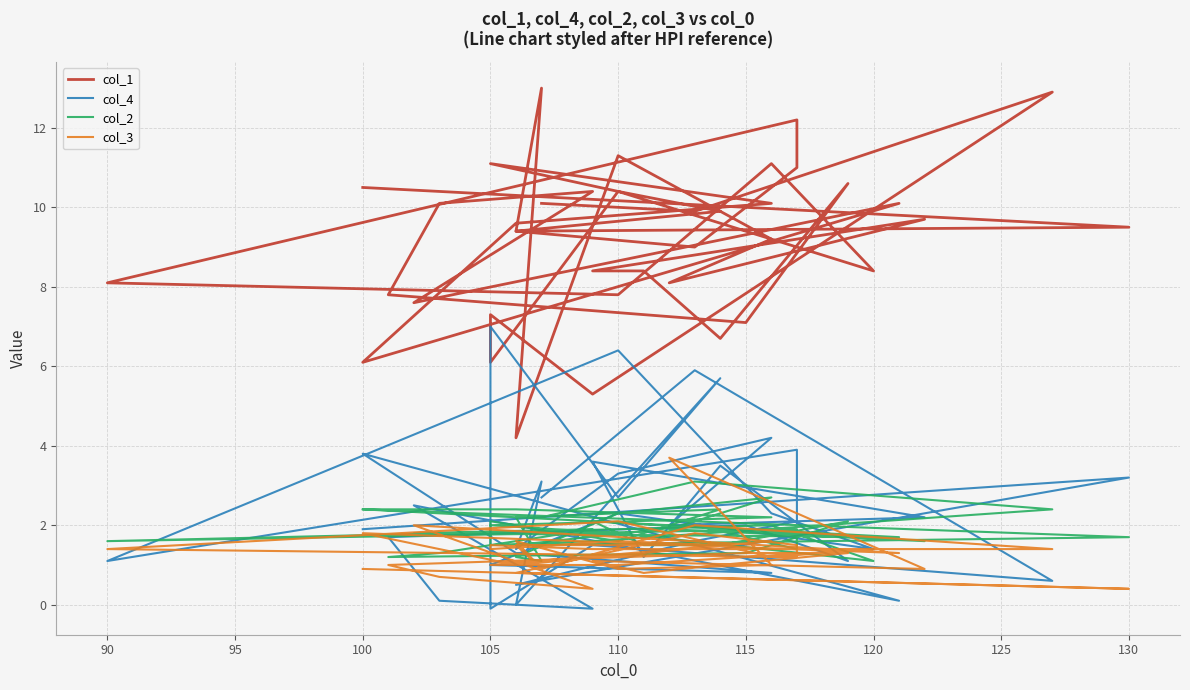

What is the label of the 34th point from the right?

110